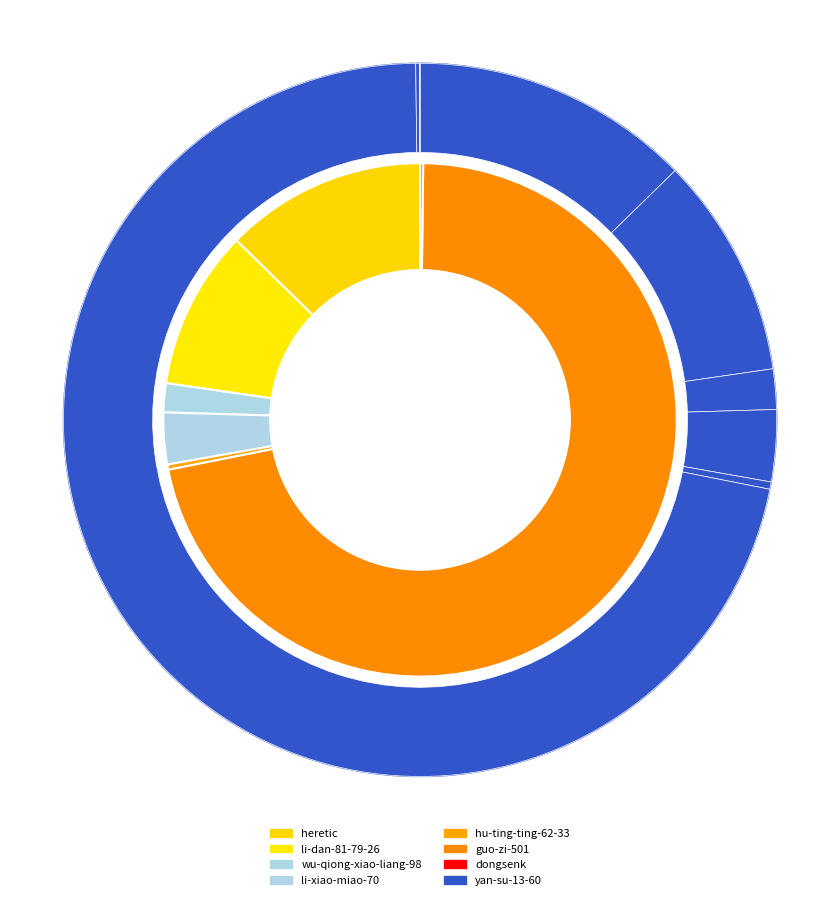

How many slices are in this pie chart?

8